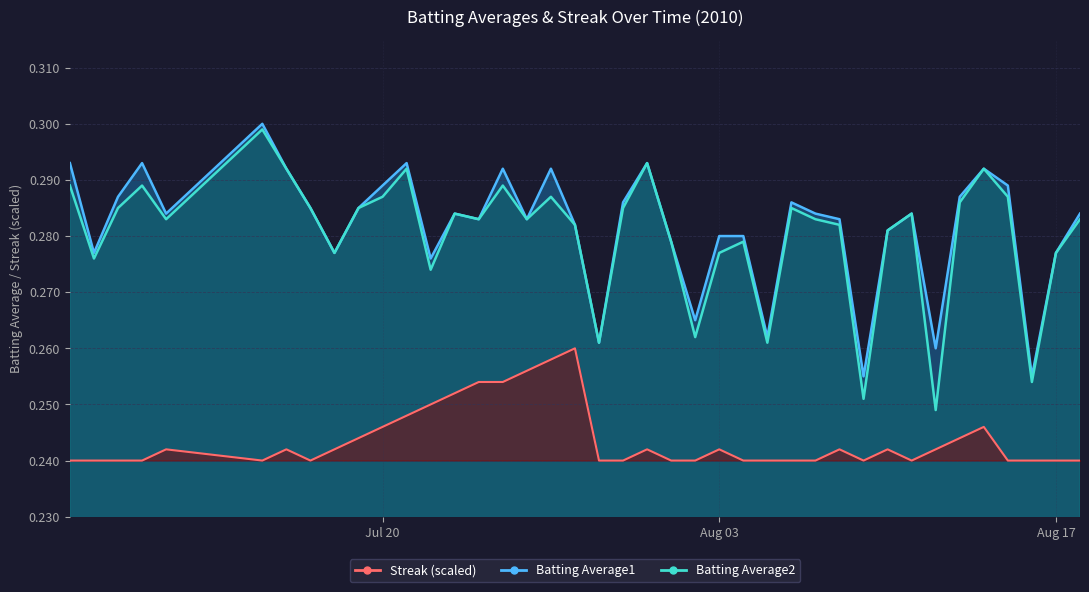

Which series changed the most between 2010-07-27 and 2010-08-12?

Batting Average2